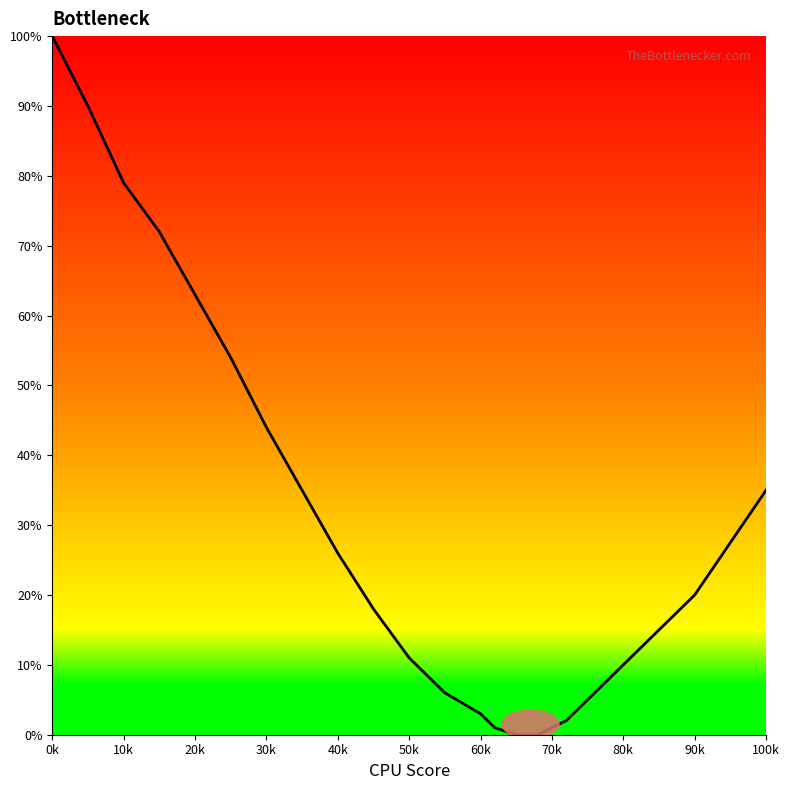

What is the greatest value displayed?

100